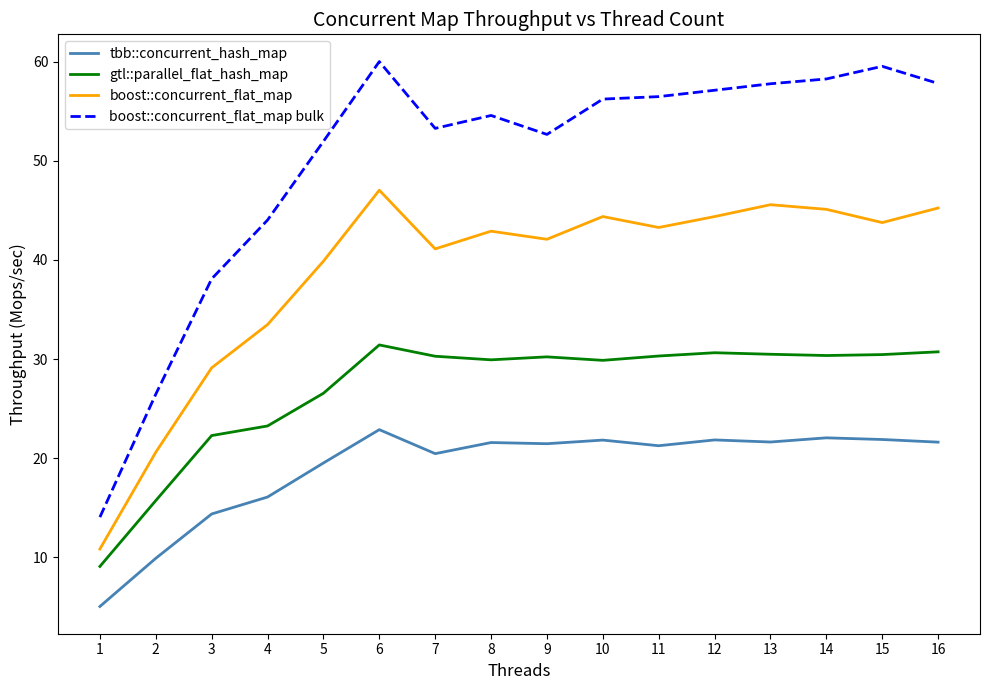

What is the average value of the tbb::concurrent_hash_map series?

19.0